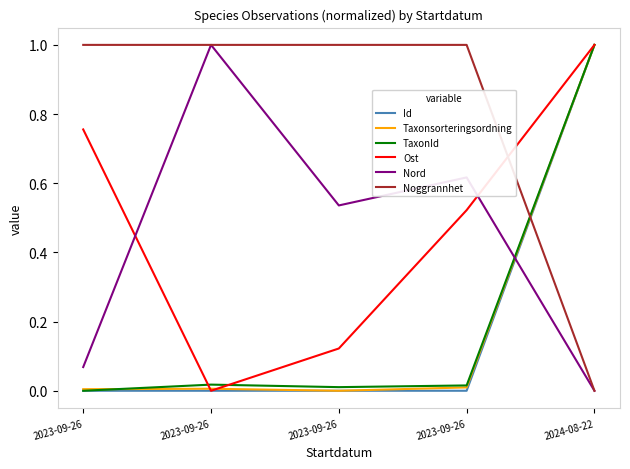

How many distinct data groups are displayed?

6